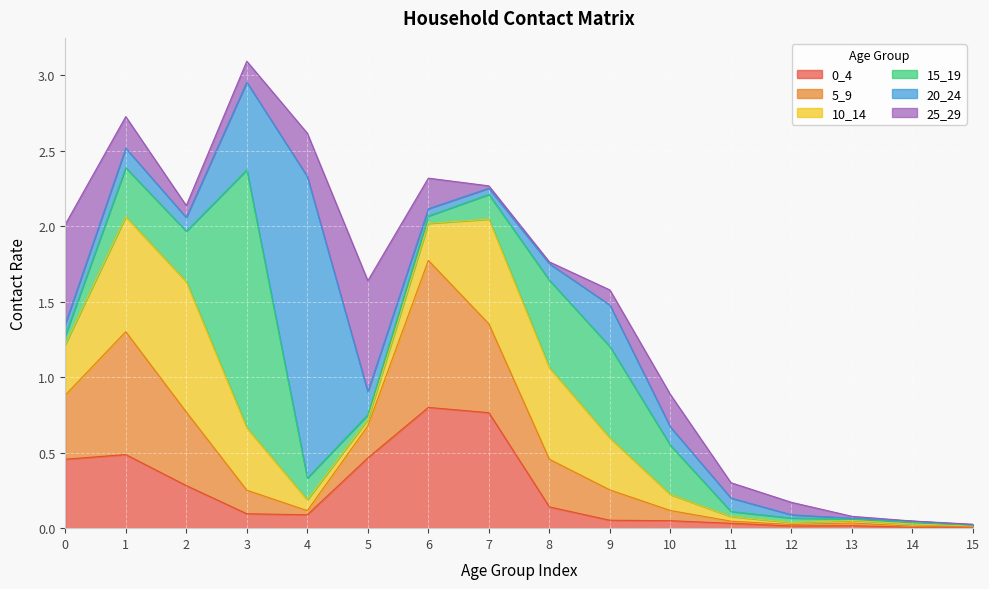

The value of 15_19 at 3 is 0.6. True or false?

False